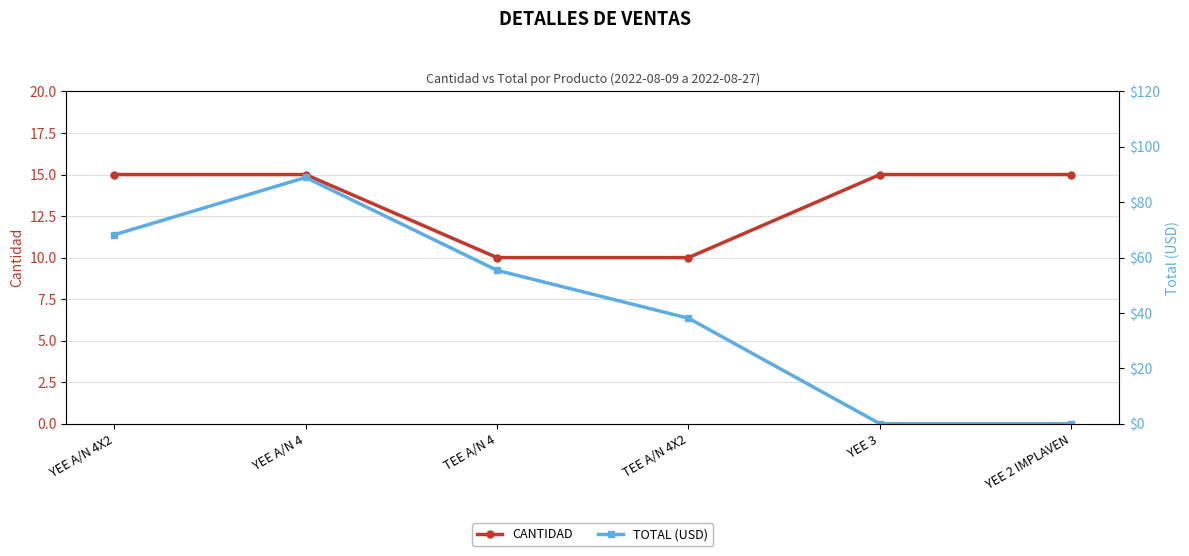

Is it true that CANTIDAD equals 15.0 at YEE A/N 4X2?

True